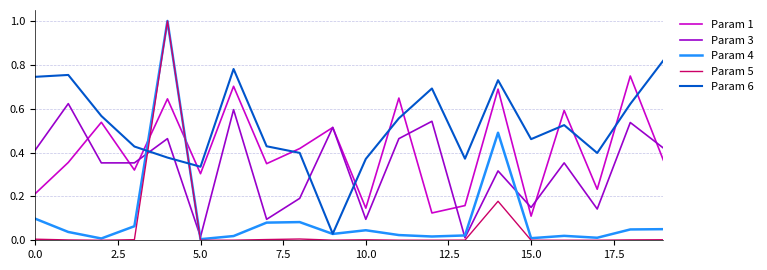

Which series has the widest spread of values?

Param 5